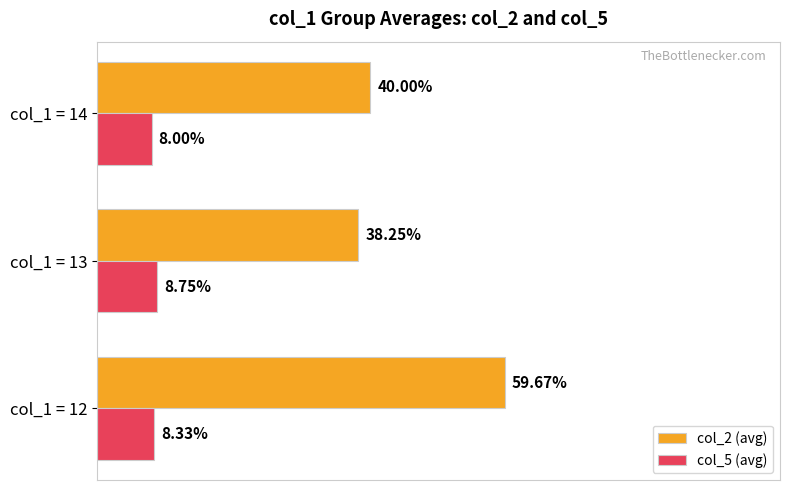

Is the value of col_2 (avg) at col_1 = 12 greater than the value of col_5 (avg) at col_1 = 13?

Yes